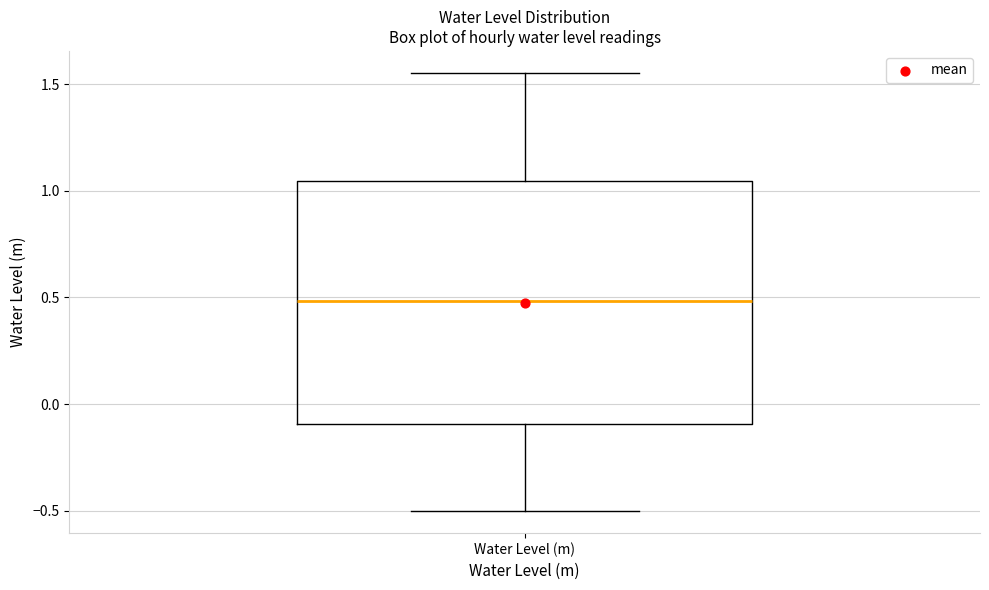

Where is the lower edge of the box for Water Level (m) on the y-axis? The values are not printed on the chart, so give them approximately, as read against the axis.

-0.10